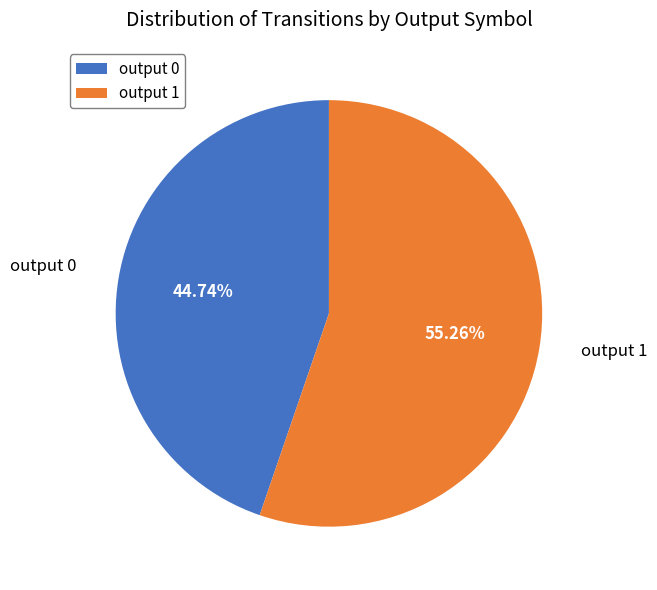

Between output 1 and output 0, which is larger?

output 1